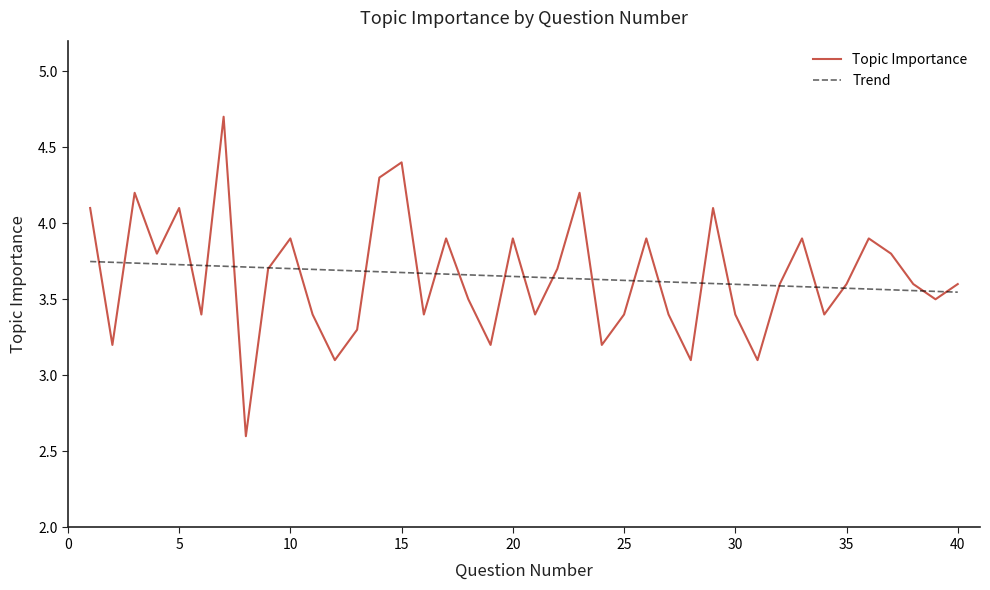

Between 20 and 25, which is larger?

20